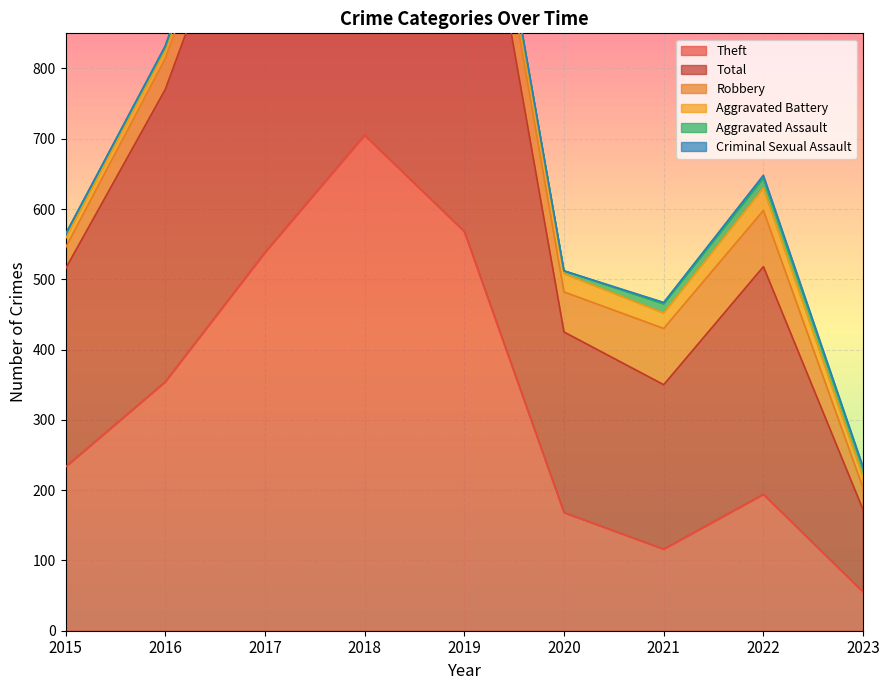

At 2021, list the series in order from smallest to largest.

Criminal Sexual Assault, Aggravated Assault, Aggravated Battery, Robbery, Theft, Total